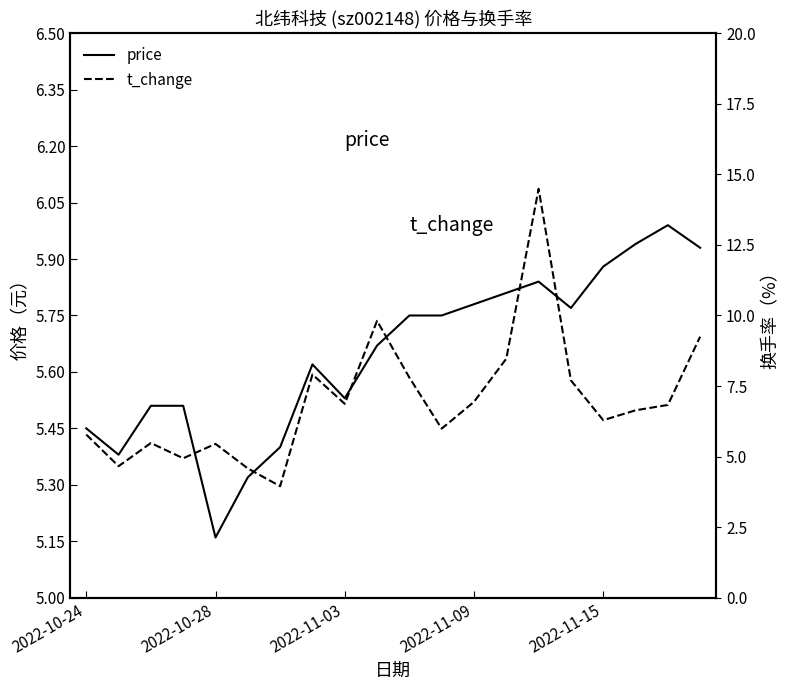

How many series are shown in this chart?

2